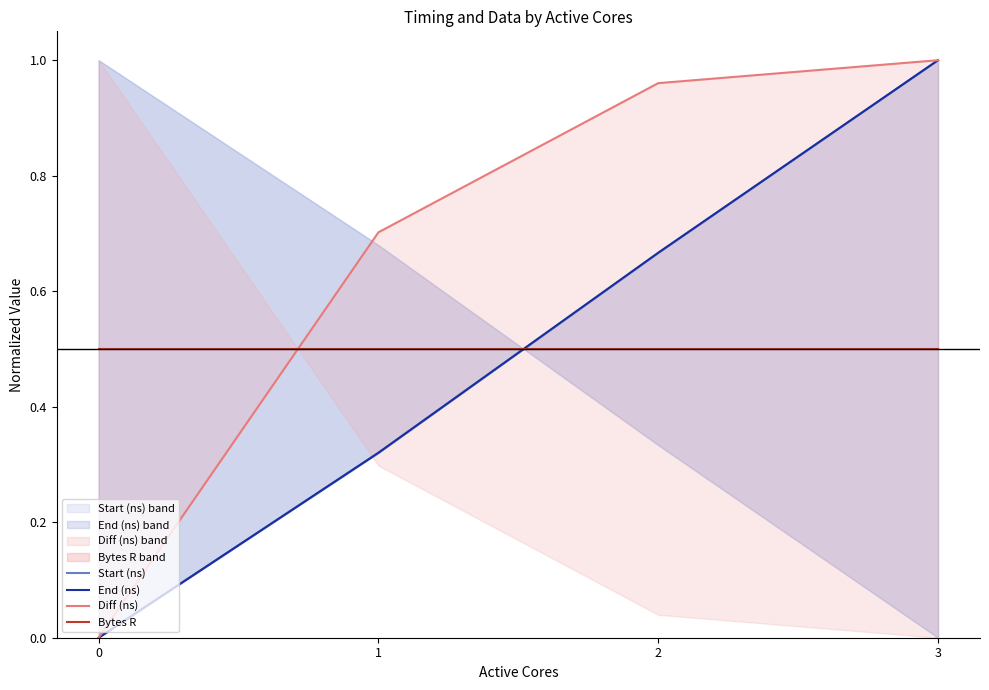

The Start (ns) series shows 1.8 at 3. True or false?

False